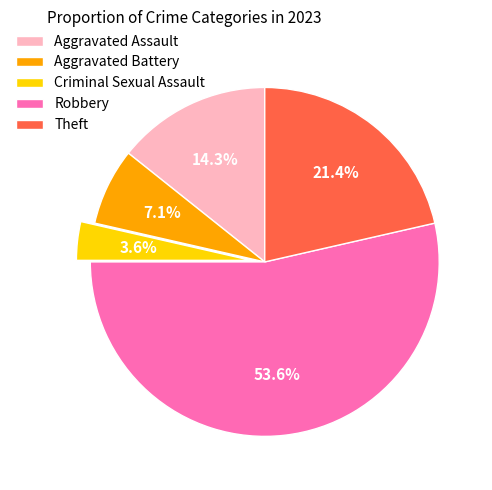

Between Aggravated Battery and Robbery, which is larger?

Robbery